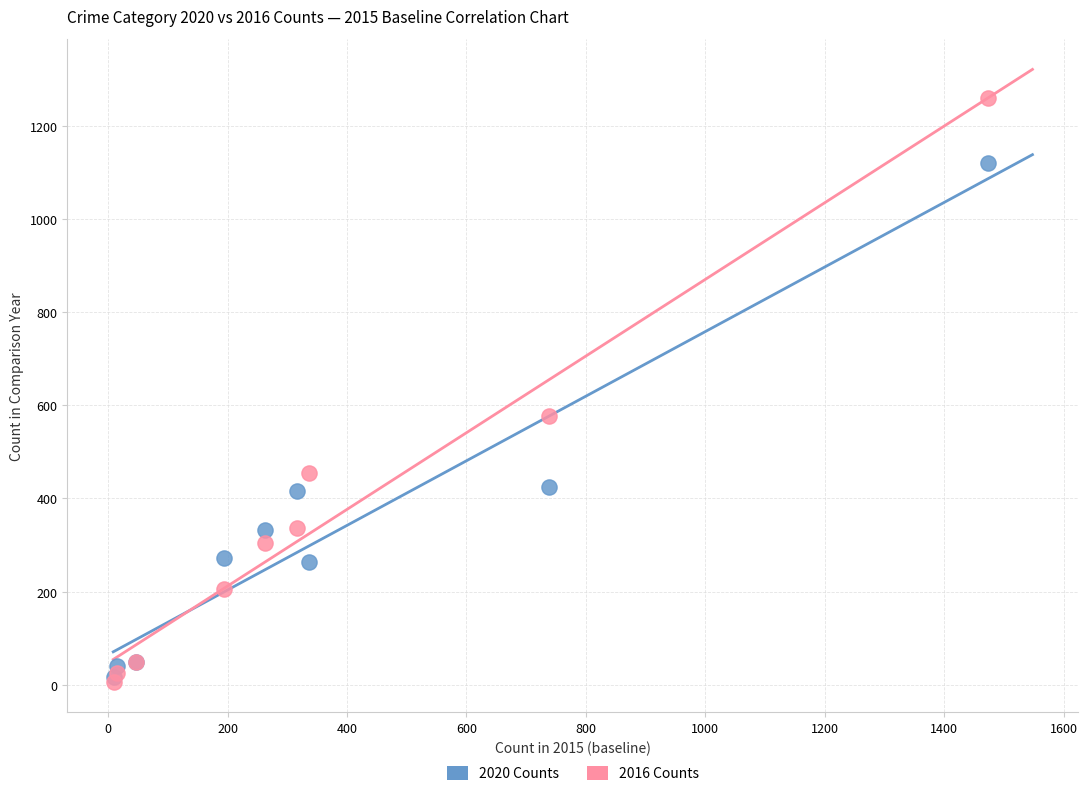

In the 2016 Counts series, what Y value is closest to 633?

576